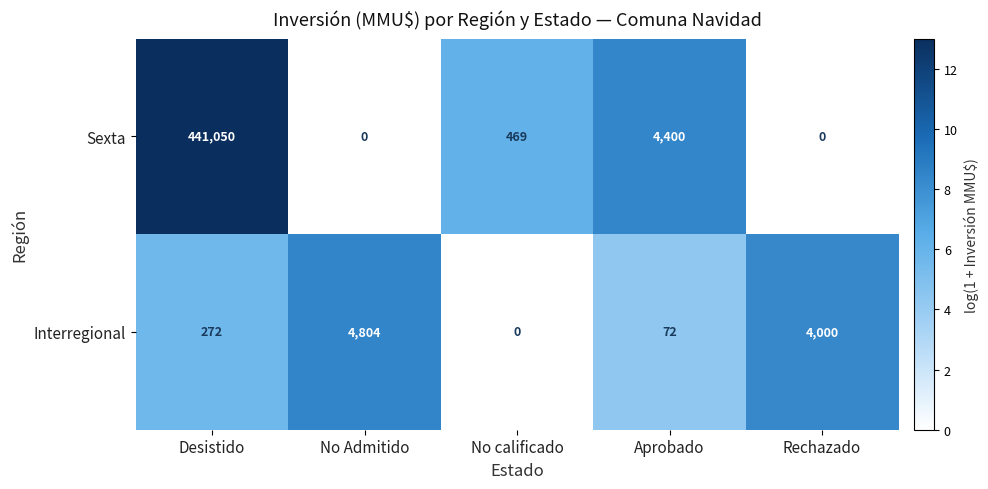

What is the spread (max minus min) of values at Aprobado?

4328